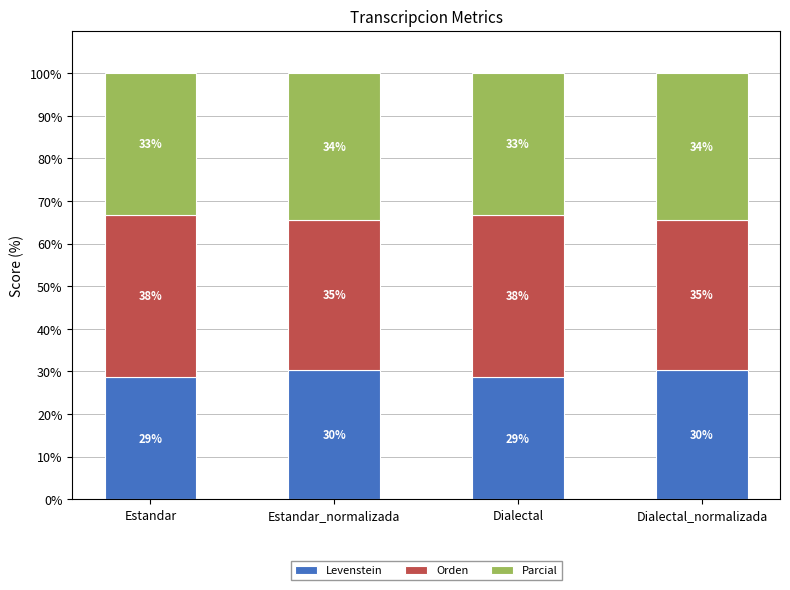

Is it true that Orden equals 19.9 at Dialectal_normalizada?

False